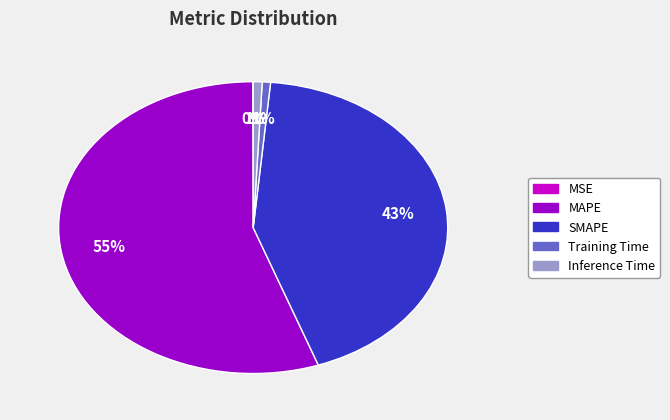

Which slice is the largest?

MAPE